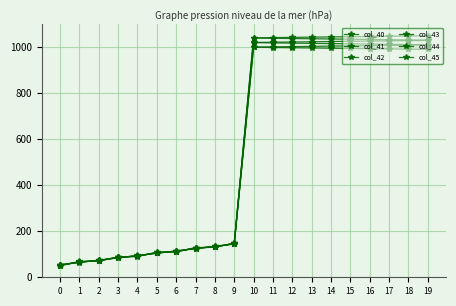

Between which two adjacent categories do col_43 and col_44 first intersect?

0 and 1